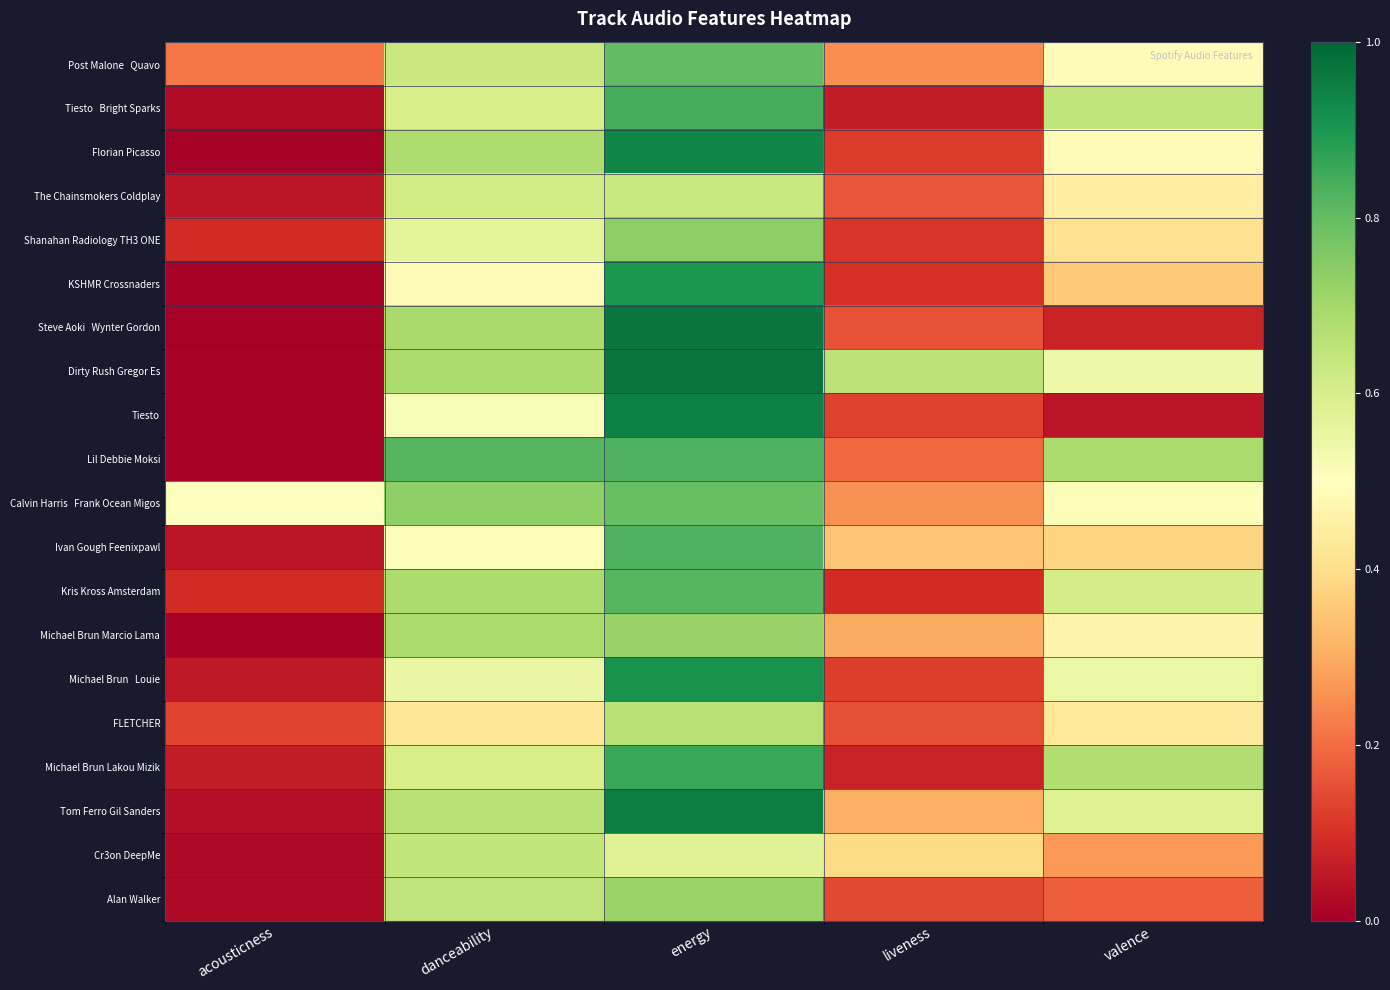

Between danceability and valence, which series saw the biggest shift?

Steve Aoki Wynter Gordon